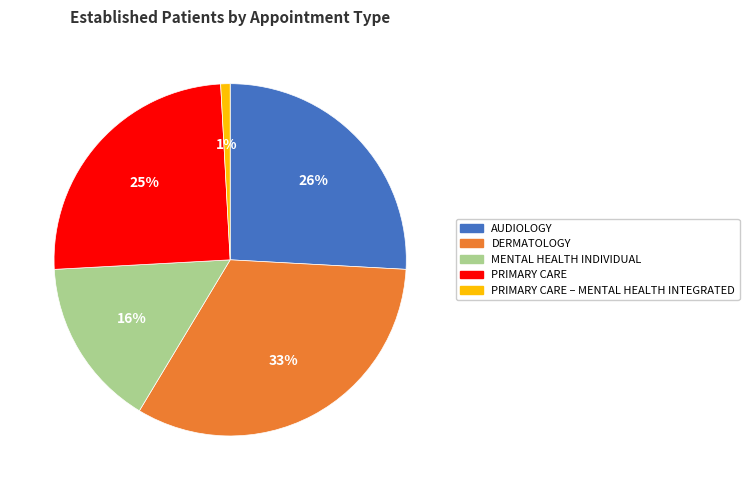

What percentage is the PRIMARY CARE – MENTAL HEALTH INTEGRATED slice, to the nearest percent?

1%